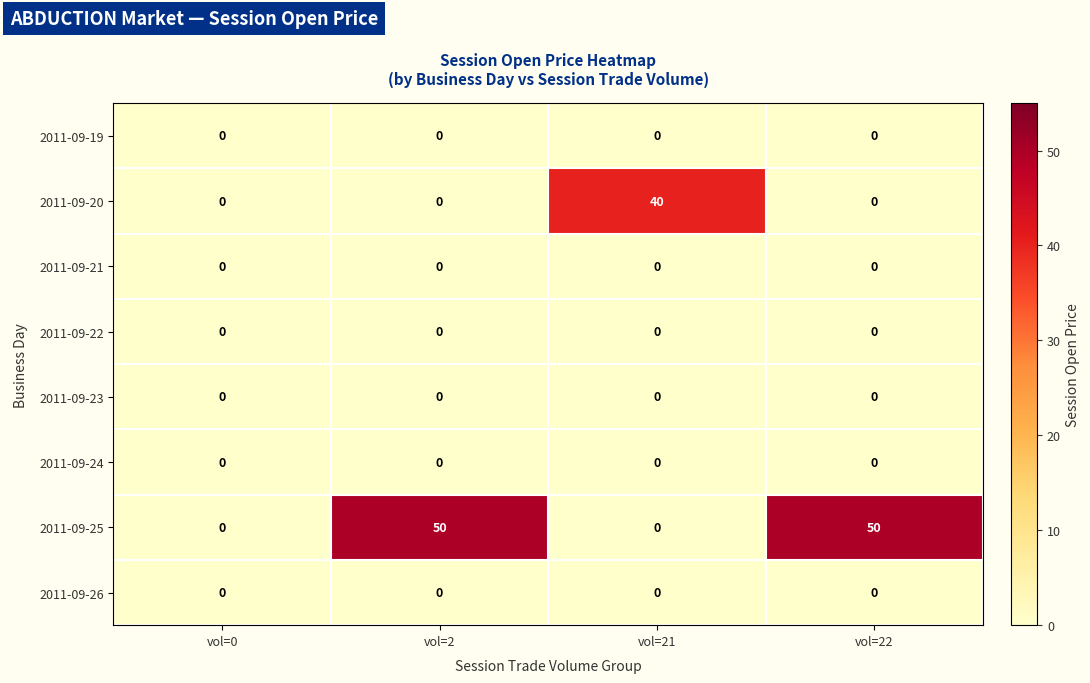

What is the difference between the highest and lowest values at vol=22?

50